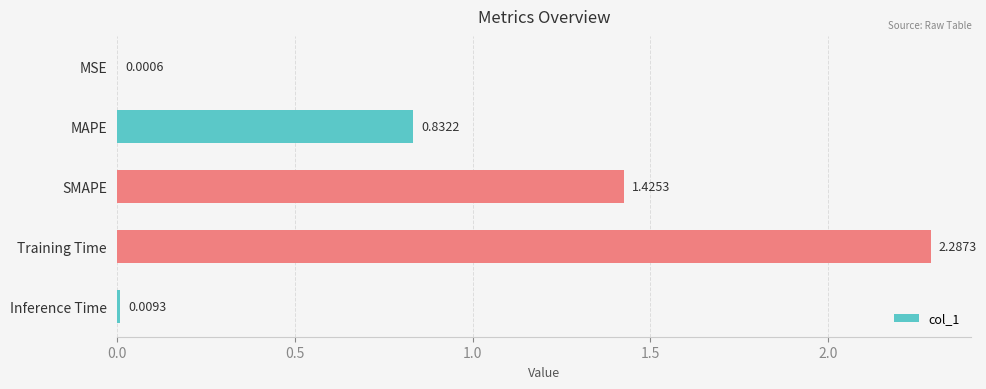

What is the change in value from MAPE to Inference Time?

-0.8